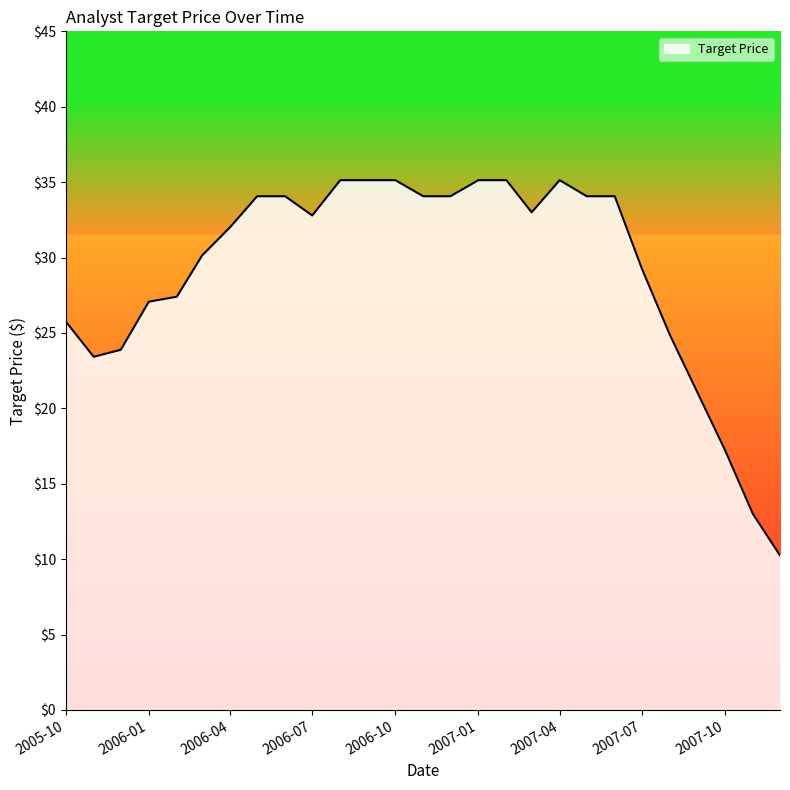

What is the maximum value shown in the chart?

35.1